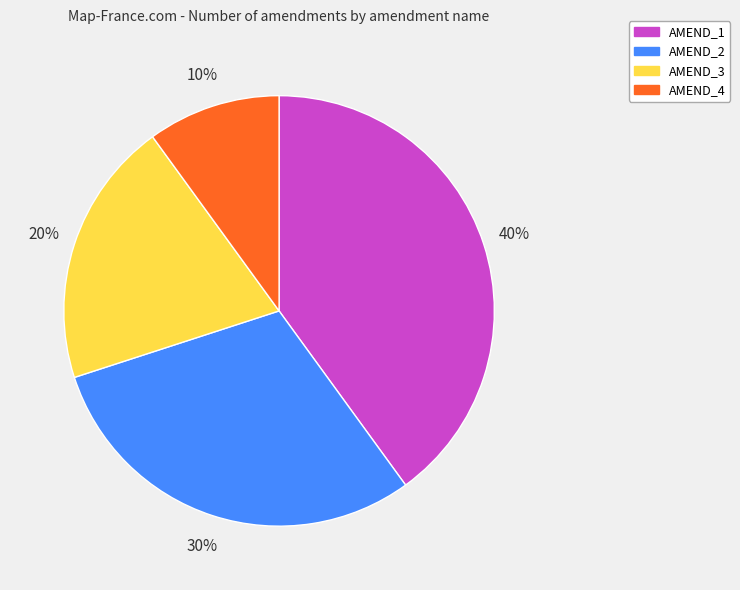

What percentage is the AMEND_4 slice, to the nearest percent?

10%